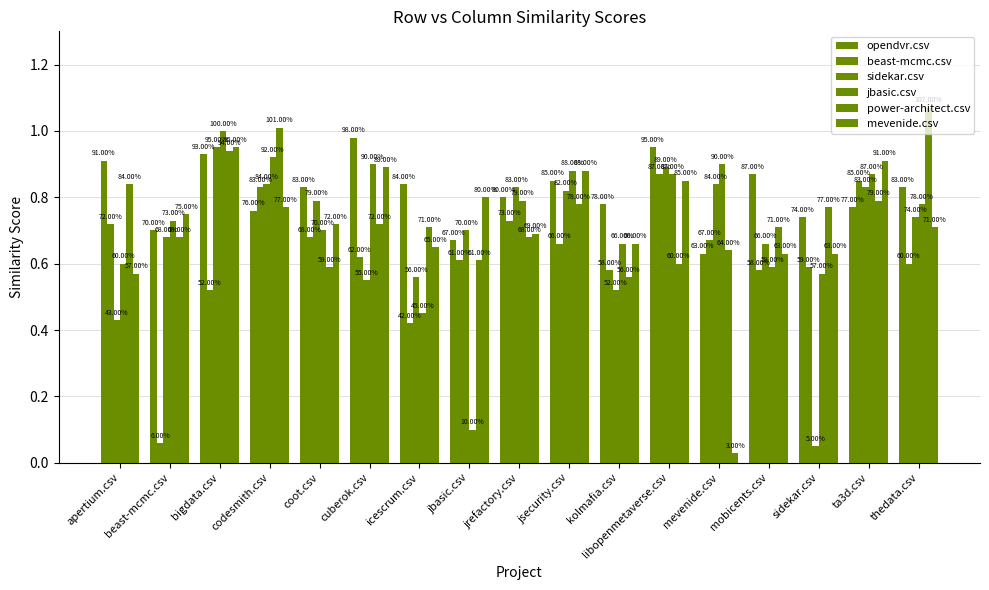

What is the value of the opendvr.csv bar at the 11th from the left?

0.8